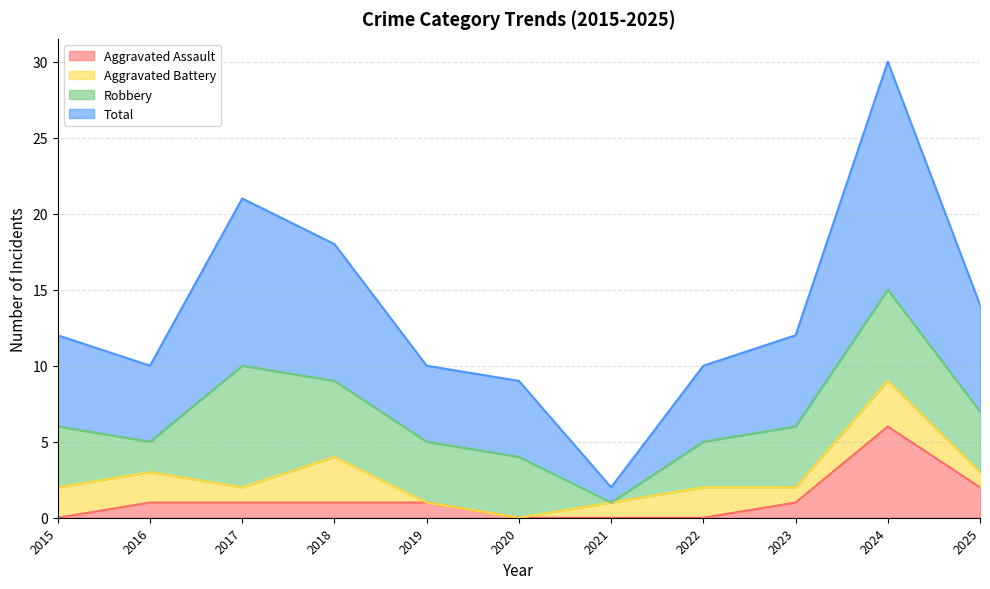

Where is the first local maximum for Aggravated Assault?

2024